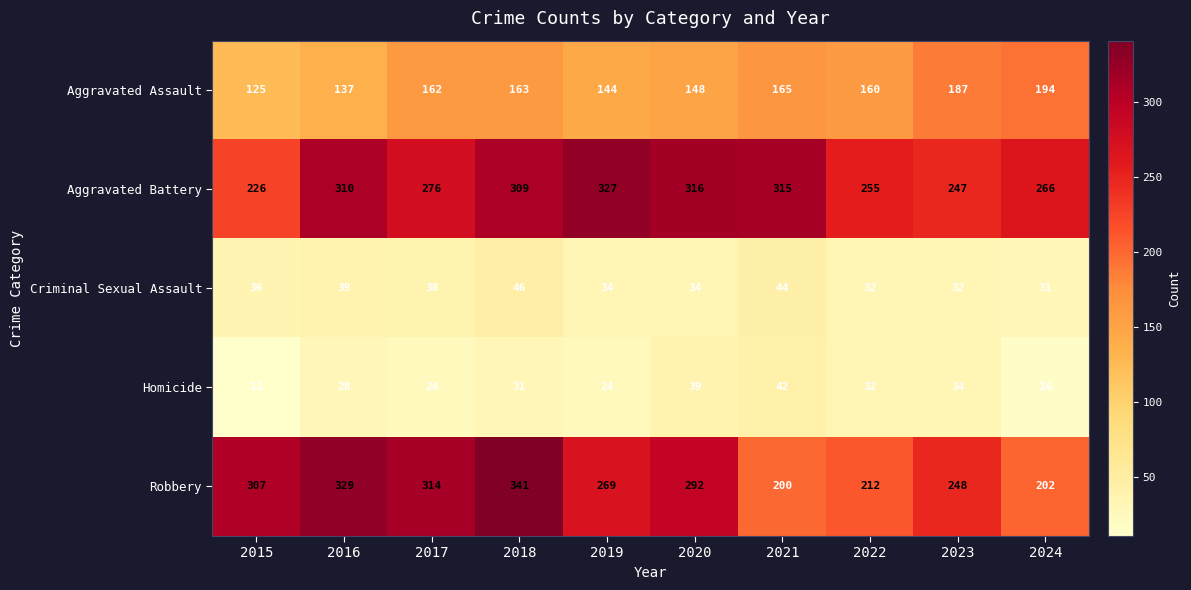

Which category has the highest value in the Homicide series?

2021